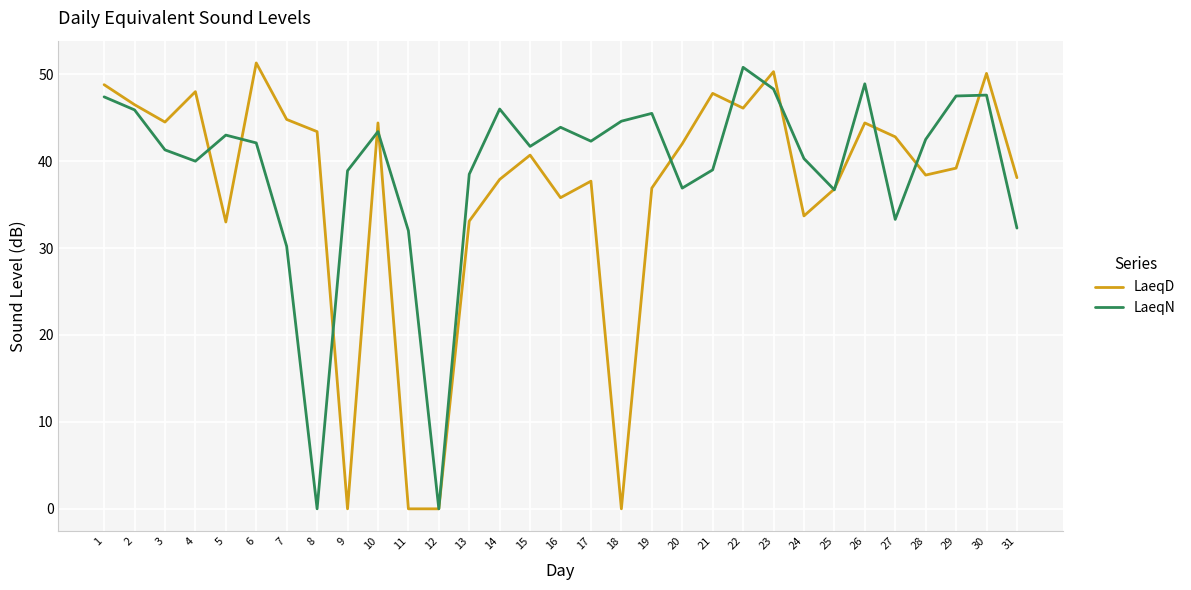

Is the value of LaeqD at 16 greater than the value of LaeqN at 15?

No